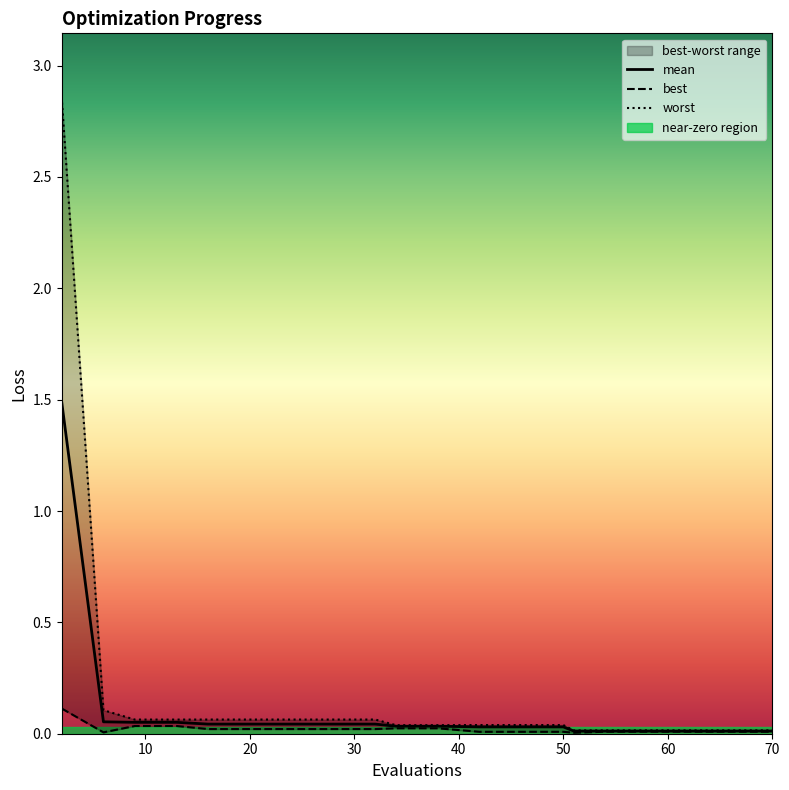

Count the number of categories in the chart.

20